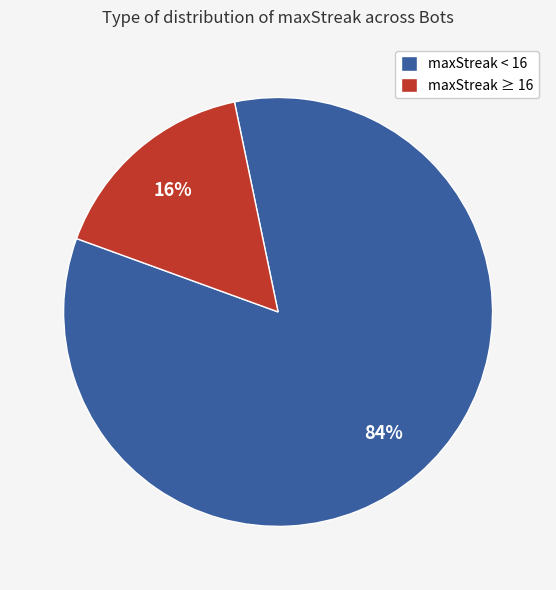

To the nearest percent, what is the difference between the maxStreak < 16 and maxStreak ≥ 16 slice percentages?

68%